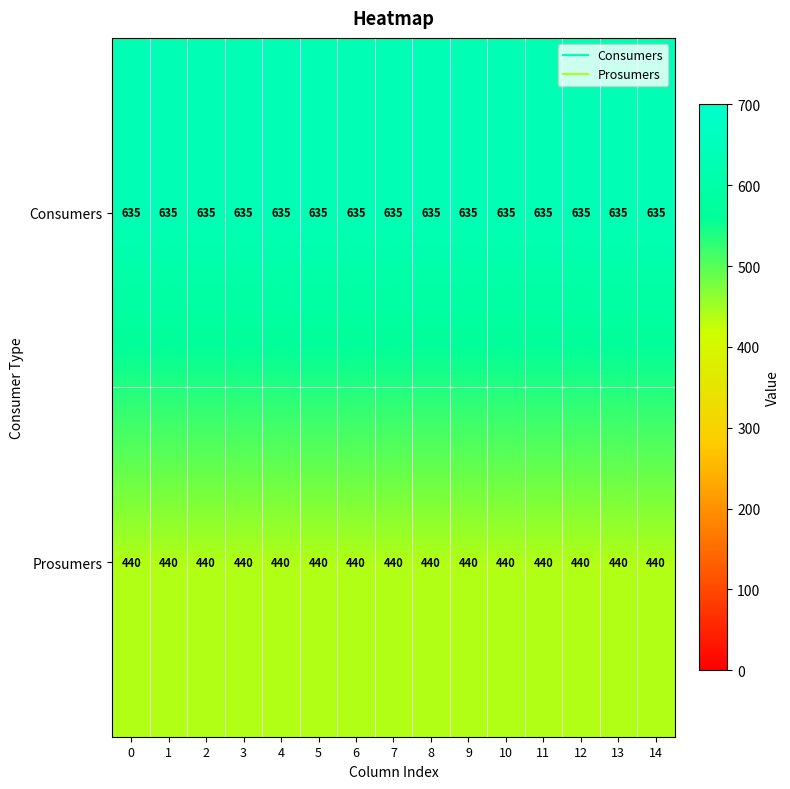

What is the average value of the Prosumers series?

440